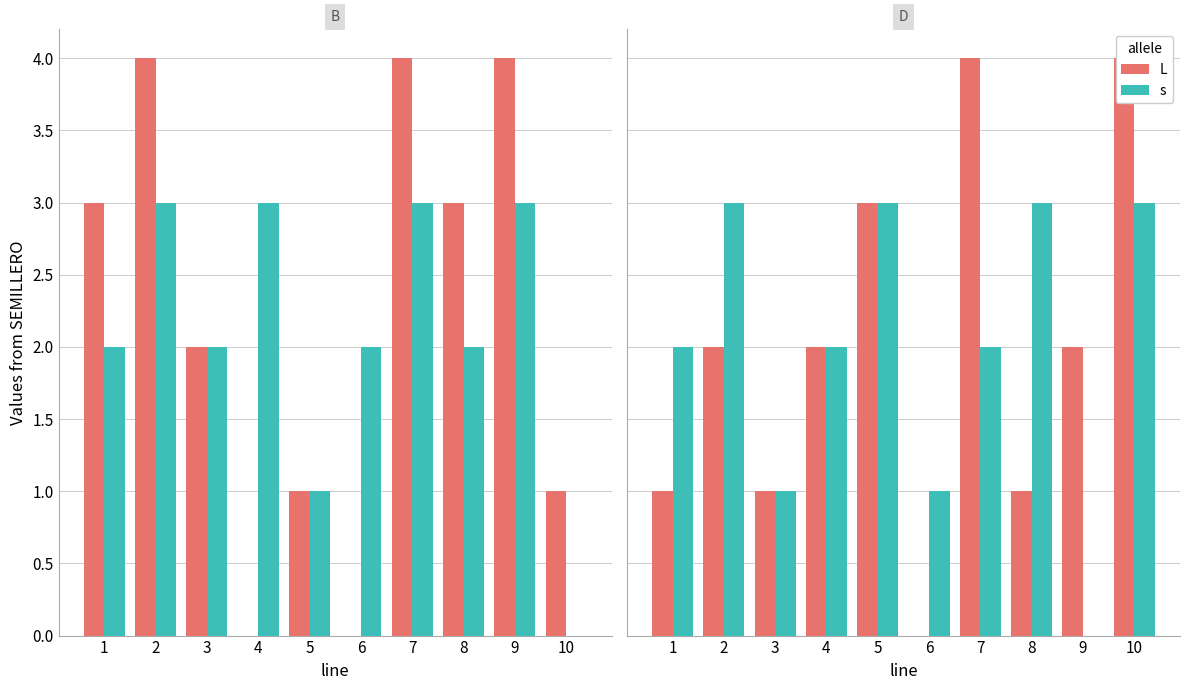

What is the greatest value displayed?

4